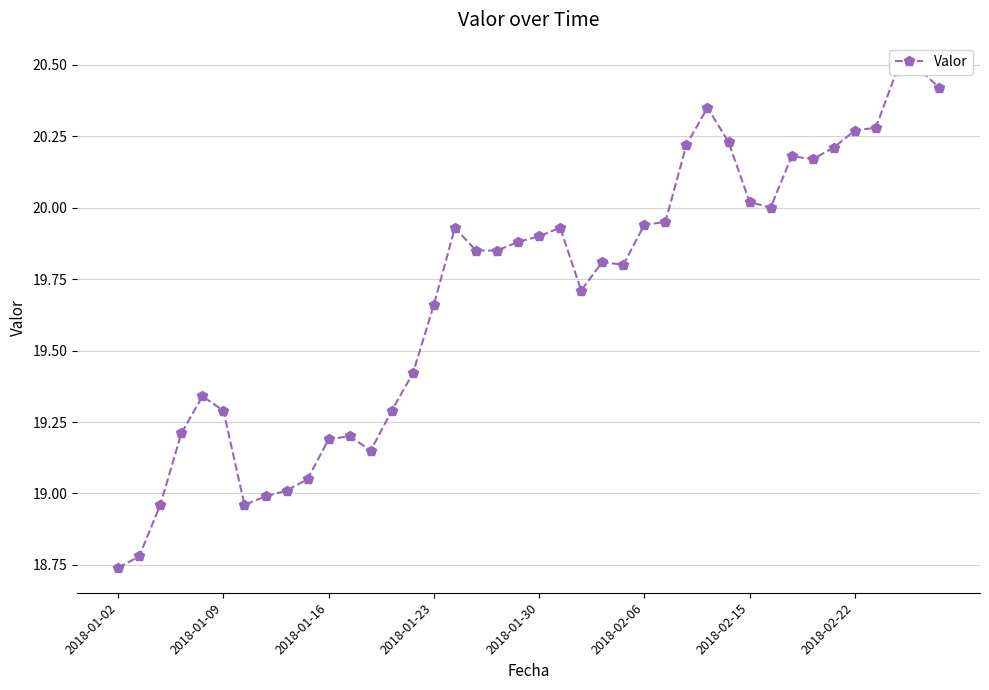

At which category does the chart reach its peak across all series?

38